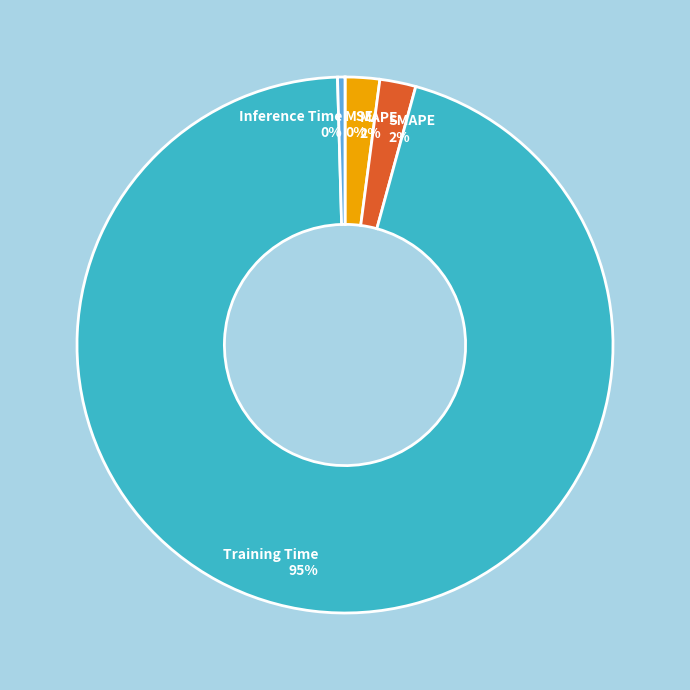

Between SMAPE 2% and Inference Time 0%, which is larger?

SMAPE 2%